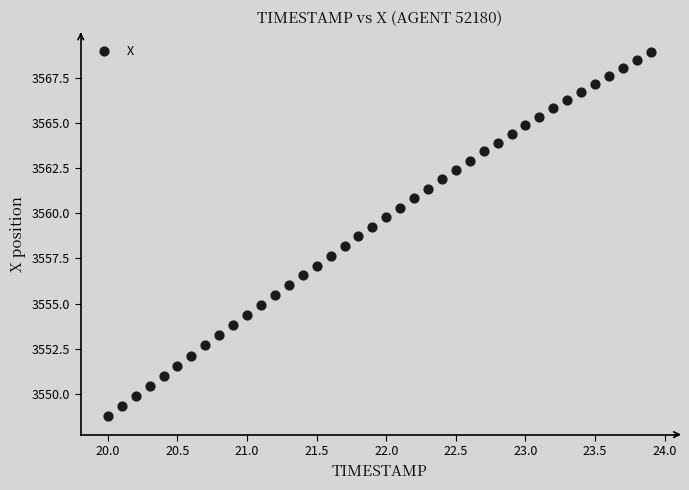

What is the range of X values (max minus min)?

3.9